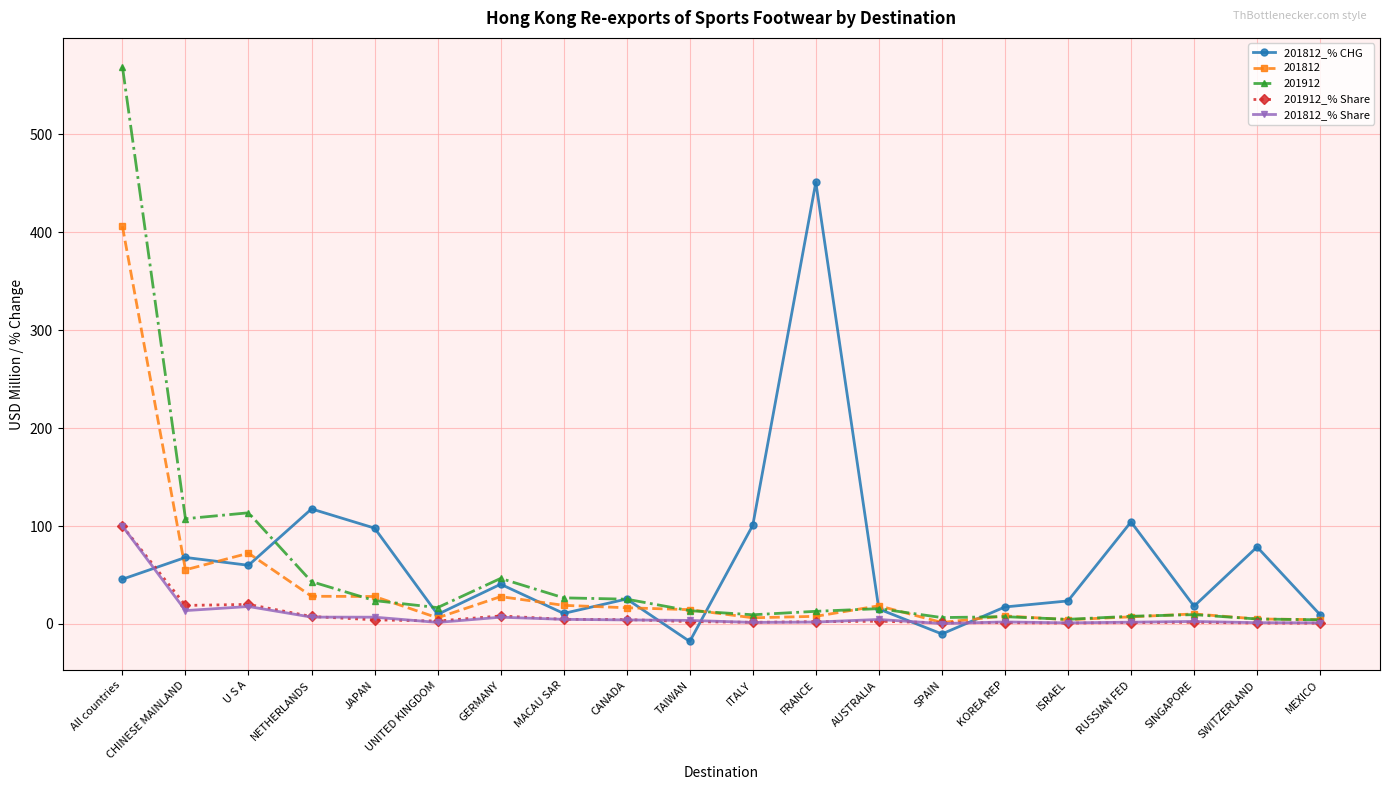

The value of 201912_% Share at ISRAEL is 0.8. True or false?

True